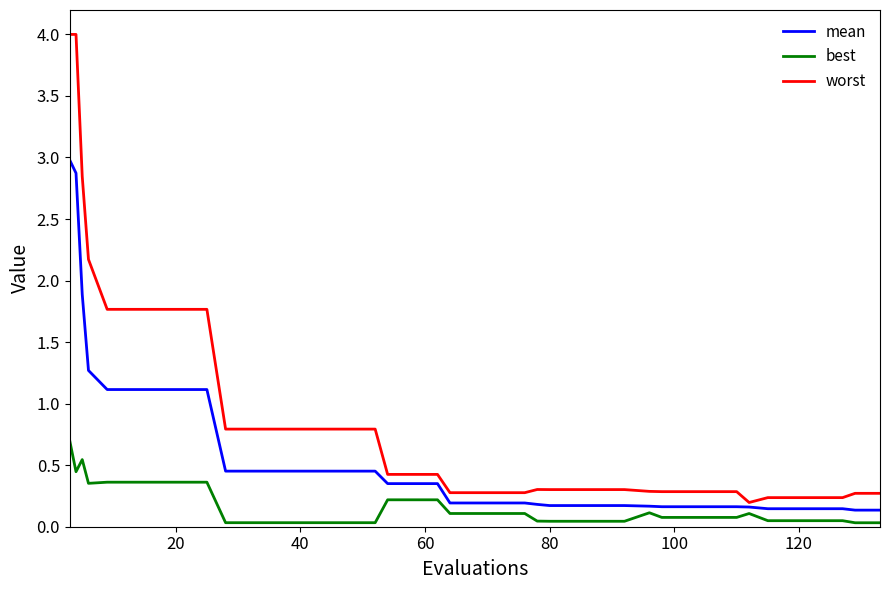

Which series has the widest spread of values?

worst